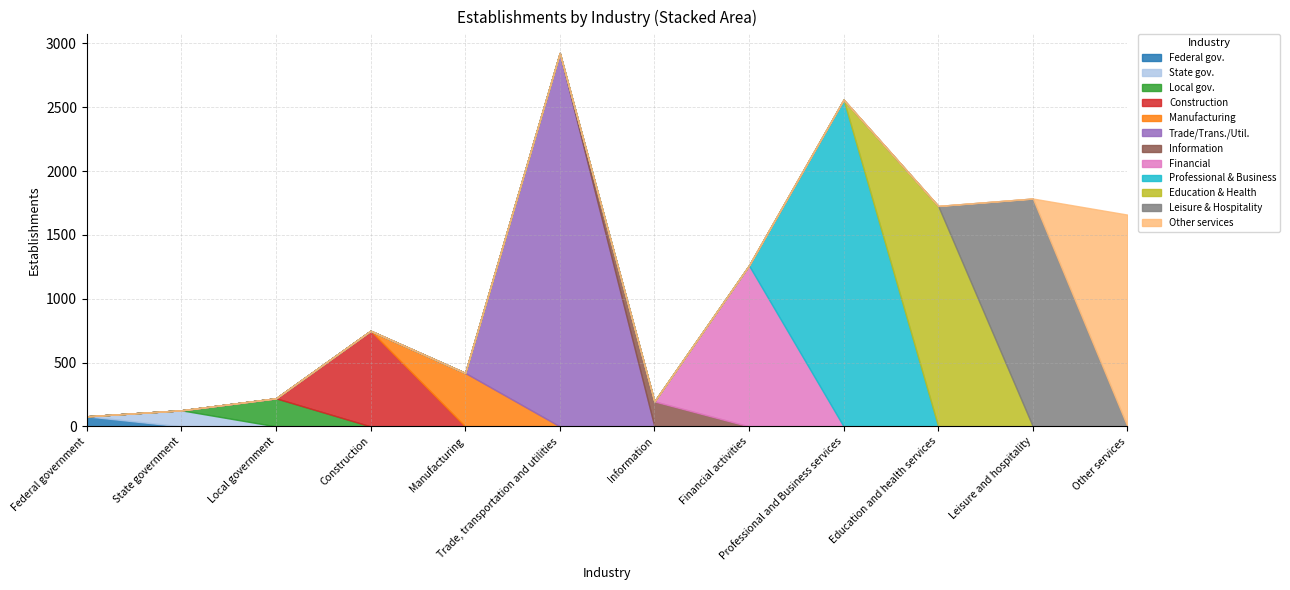

What is the total value across all series at Other services?

1659